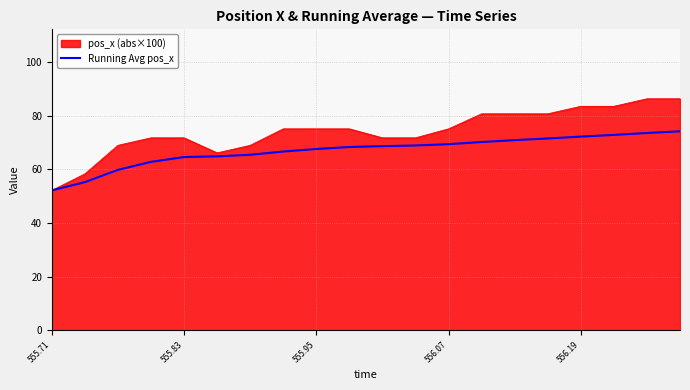

Rank the series by their average value, from highest to lowest.

pos_x (abs×100), Running Avg pos_x